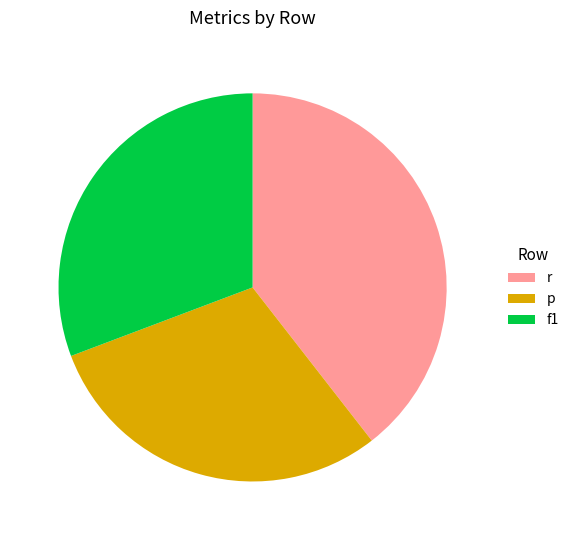

Between f1 and p, which is larger?

f1